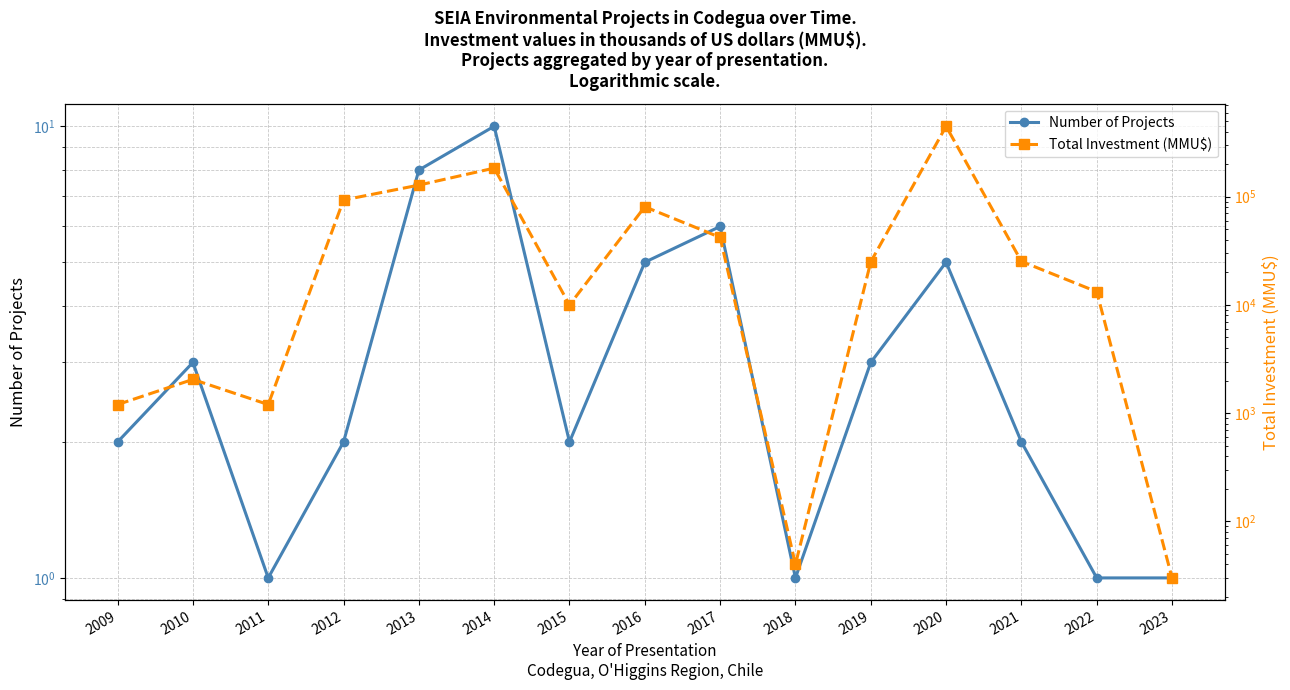

Rank the series at 2021 from lowest to highest value.

Number of Projects, Total Investment (MMU$)